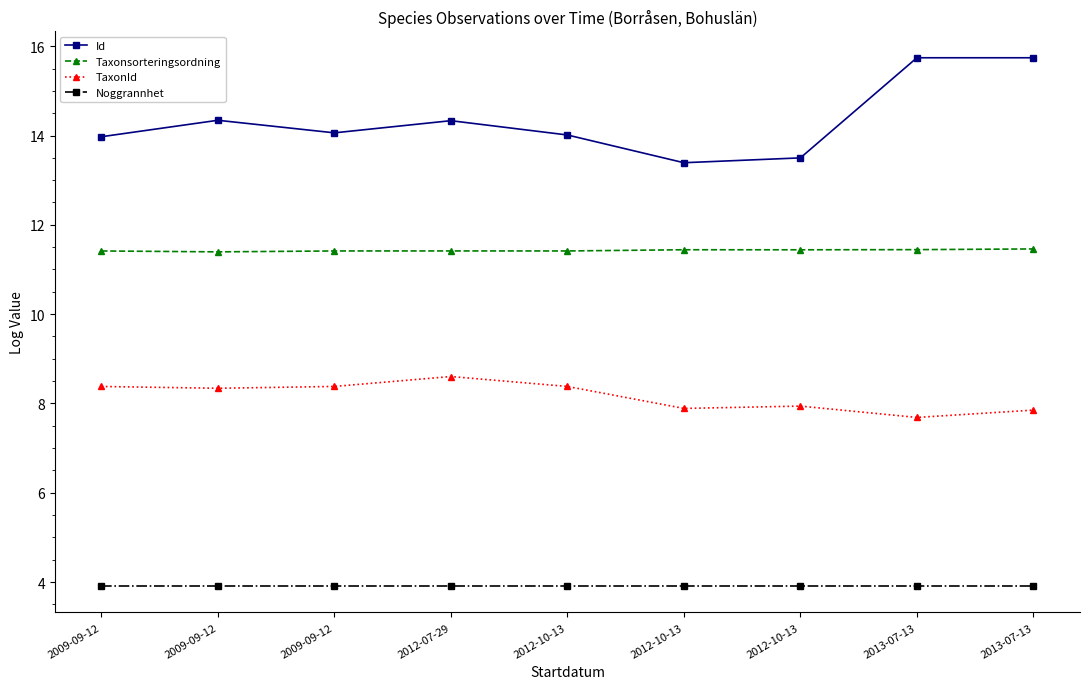

Is it true that Noggrannhet equals 6.1 at 2013-07-13?

False